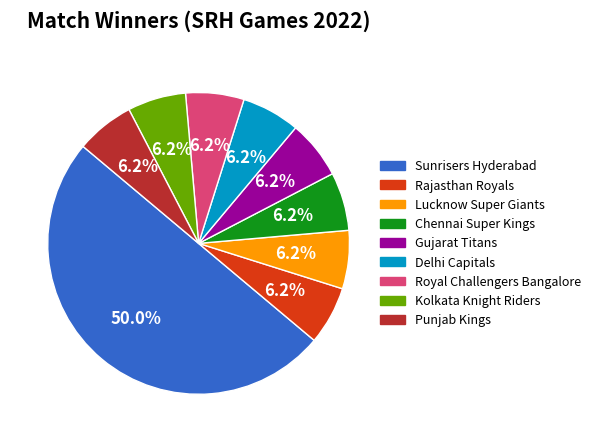

Is the sum of Sunrisers Hyderabad and Gujarat Titans greater than half?

Yes